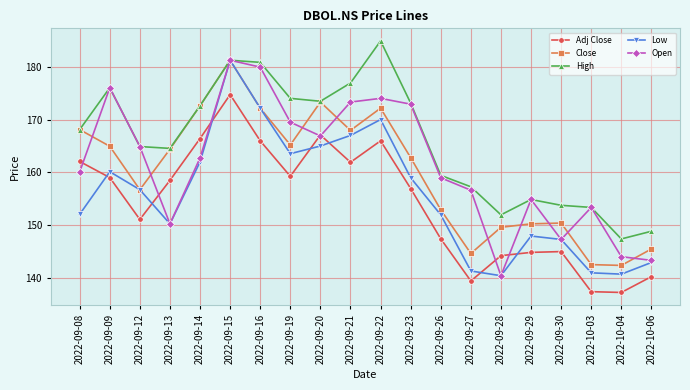

What is the highest value of the Close series?

181.2